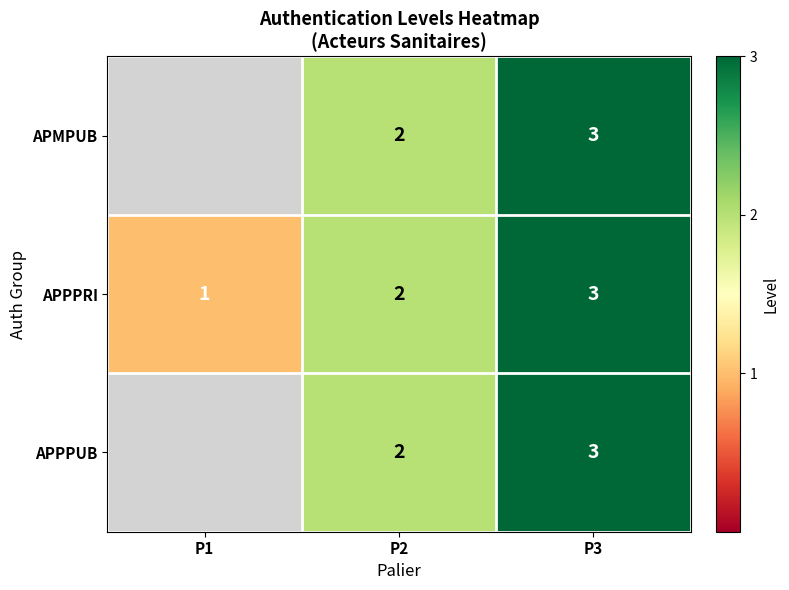

At which label is APPPRI closest to 2?

P2